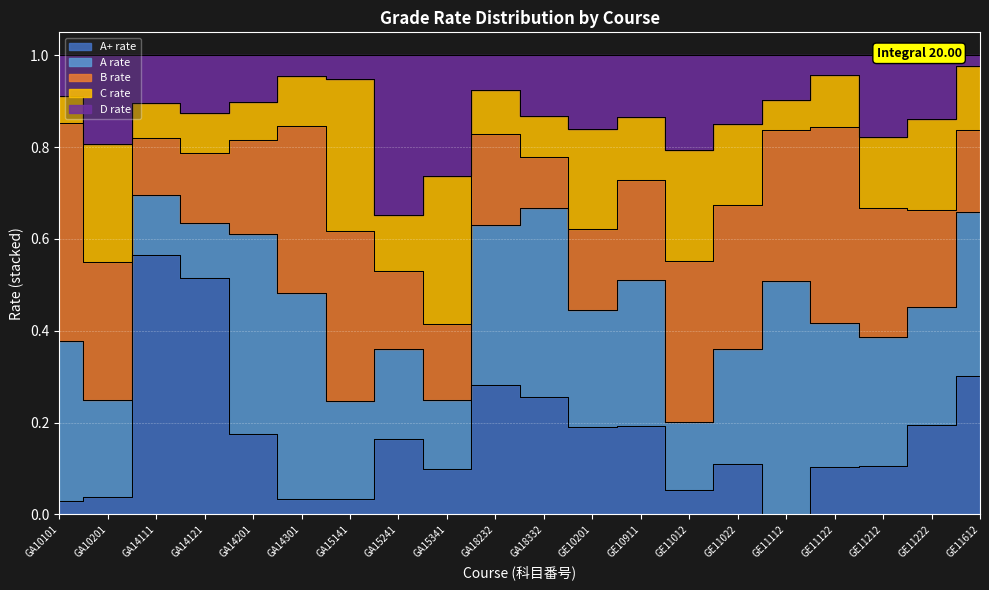

List the series in order of their peak value, lowest first.

C rate, D rate, B rate, A rate, A+ rate